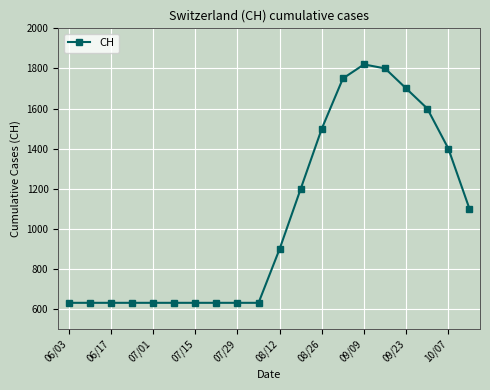

Reading left to right, transcribe all the data shown in this chart.

631	631	631	631	631	631	631	631	631	631	900	1200	1500	1750	1820	1800	1700	1600	1400	1100